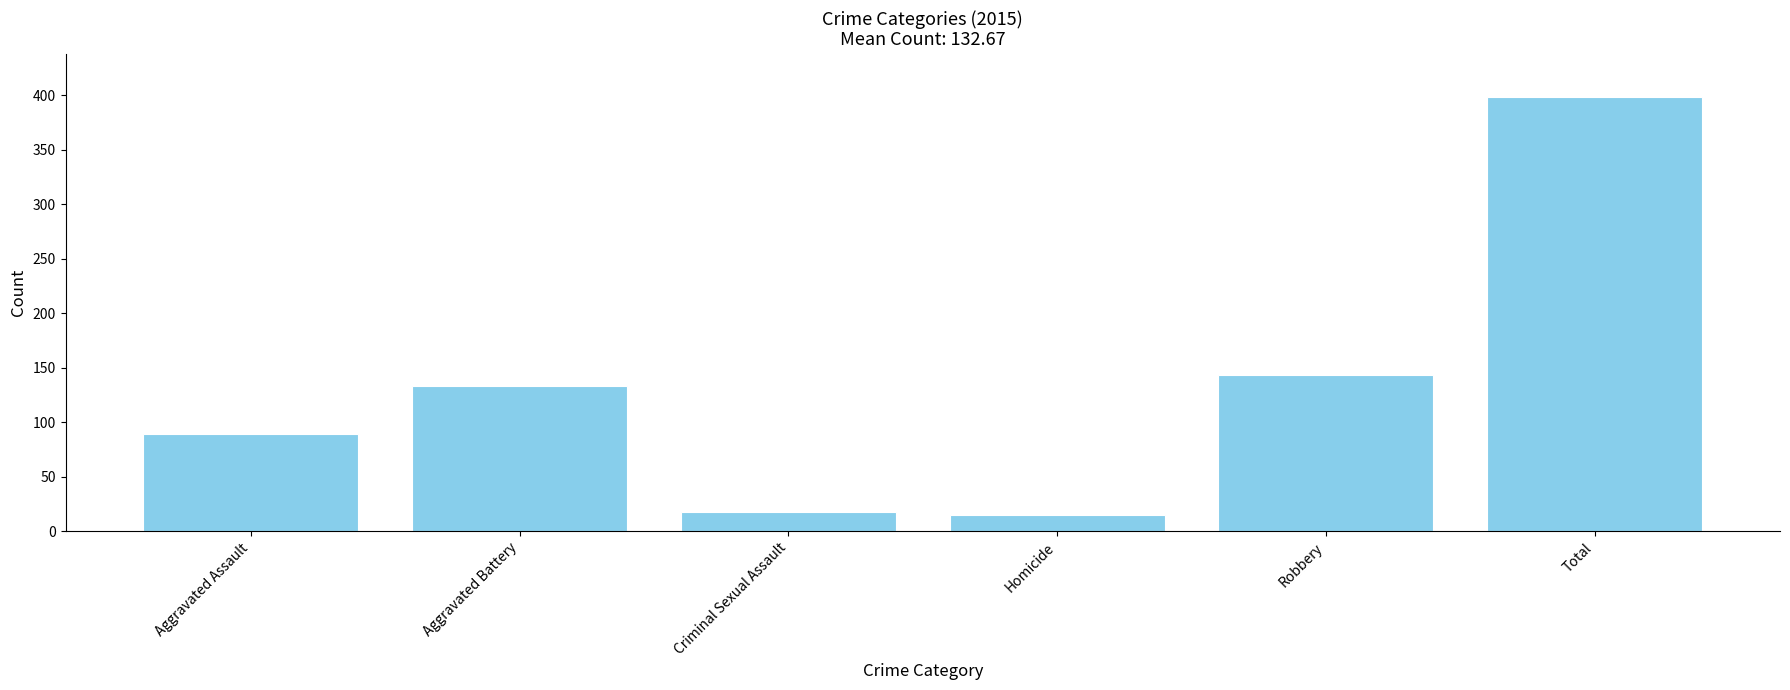

How many bars are there in total?

6